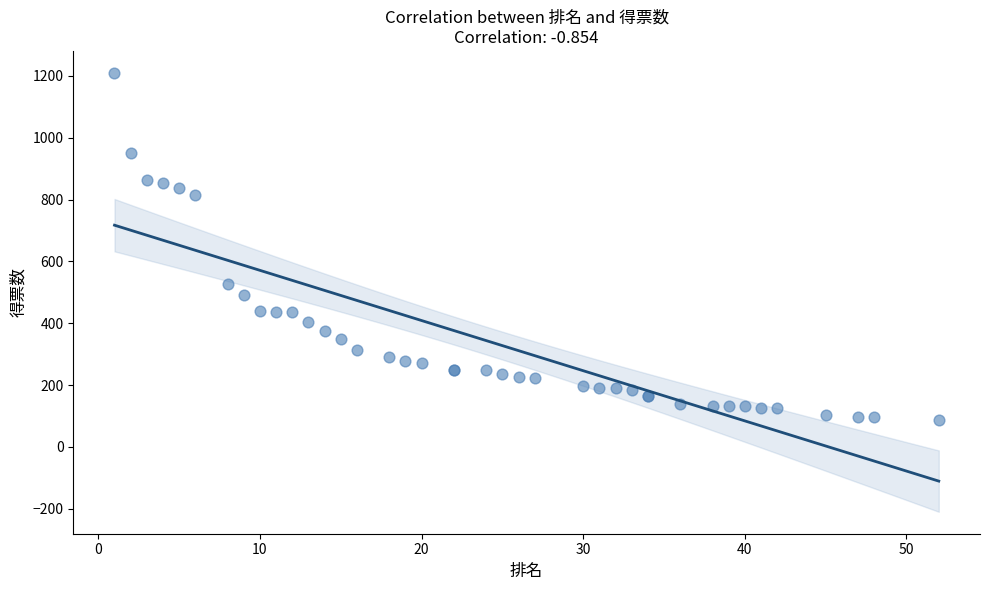

What Y value in the scatter plot is closest to 648?

527